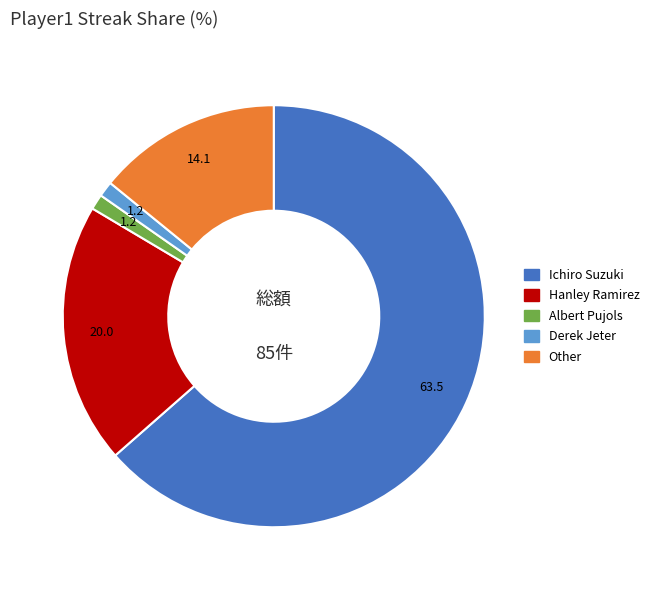

How many slices are in this pie chart?

5